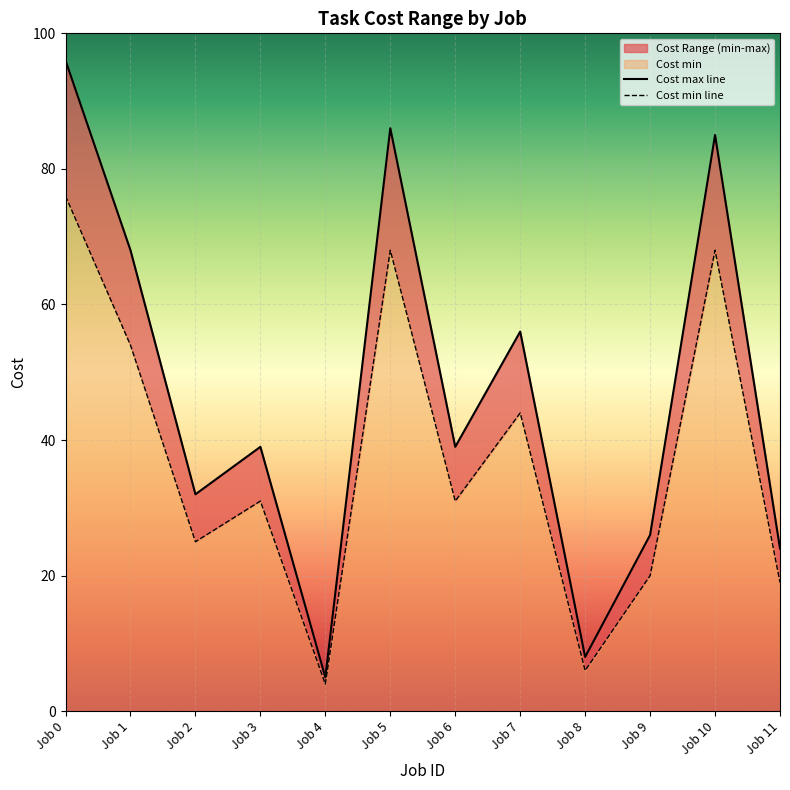

What is the approximate value of Cost min line at Job 7, to the nearest 10?

40